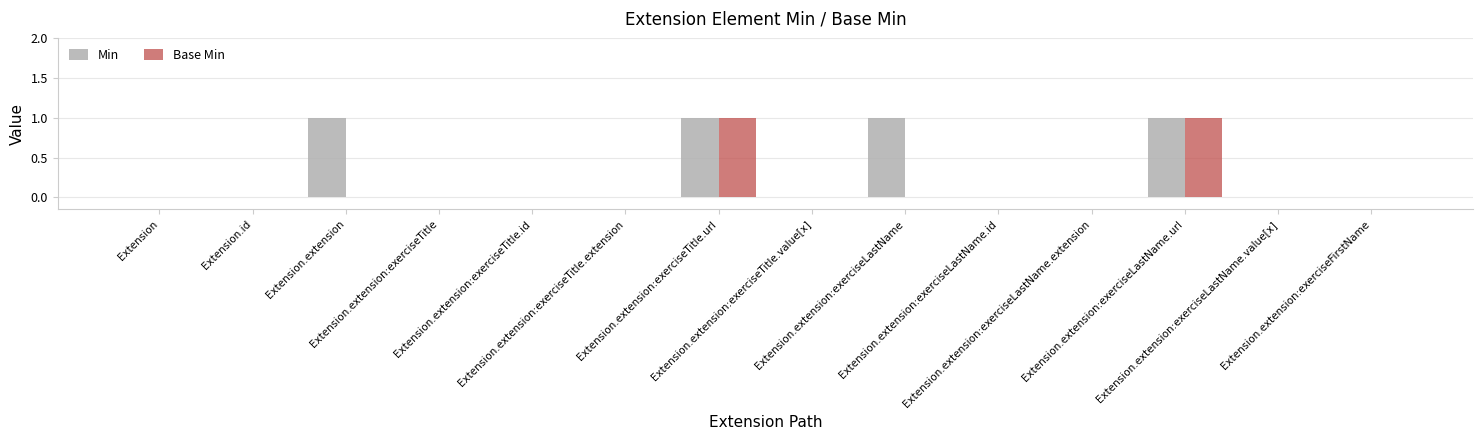

Which series has the largest total across all categories?

Min